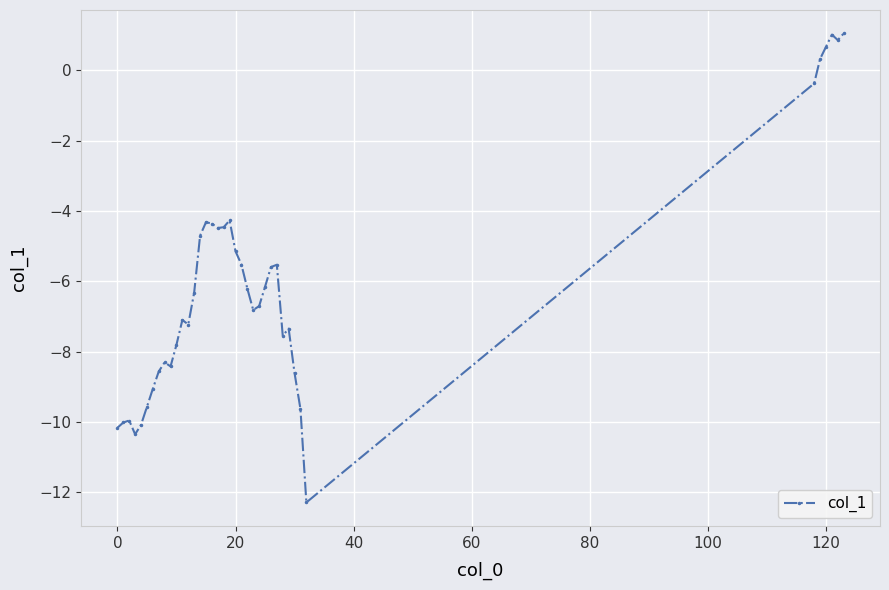

What is the difference between the maximum and minimum values?

13.3